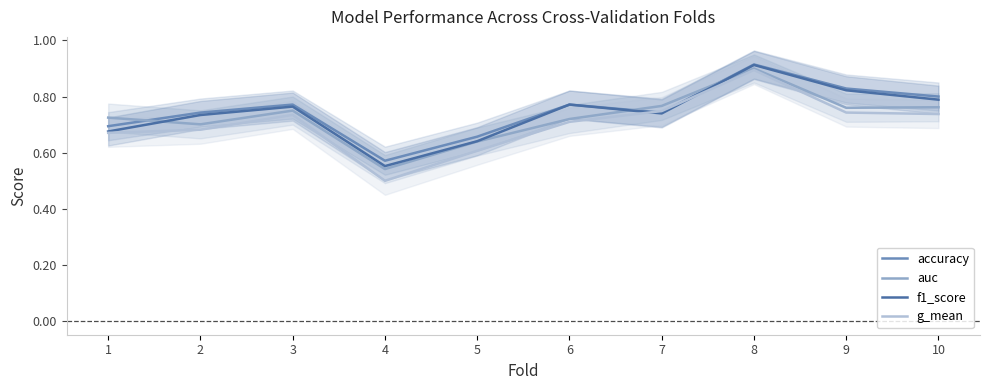

At how many categories does at least one series exceed 0?

10